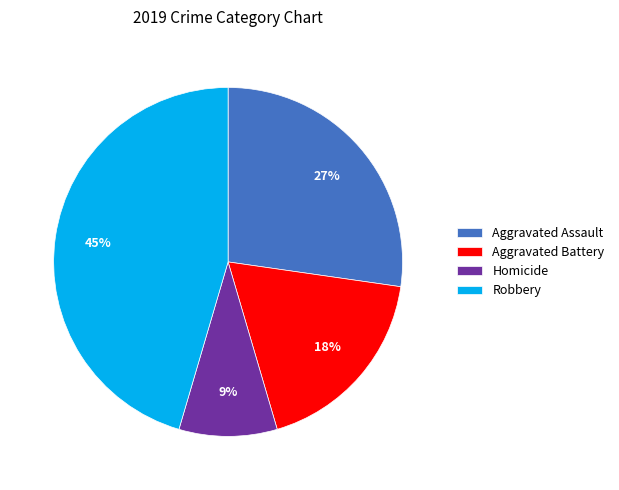

What is the smallest slice in the pie chart?

Homicide